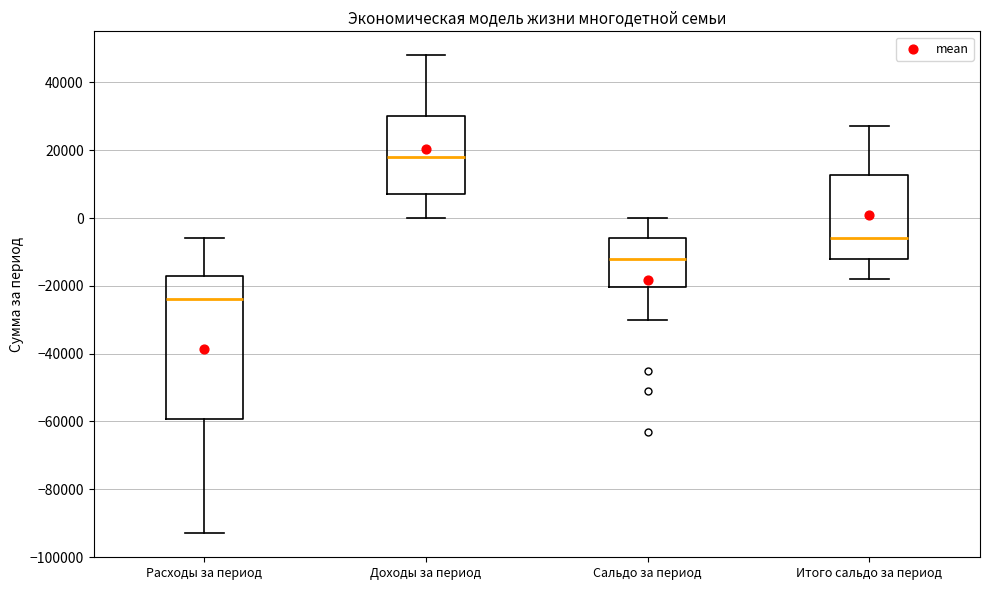

Reading left to right, read every box against the y-axis: the position of its median line, the range the box covers, and the ends of its whiskers. The values are not printed on the chart, so give them approximately, as read against the axis.

Расходы за период: median -24000, box -60000 to -18000, whiskers -92000 to -6000
Доходы за период: median 18000, box 8000 to 30000, whiskers 0 to 48000
Сальдо за период: median -12000, box -20000 to -6000, whiskers -30000 to 0
Итого сальдо за период: median -6000, box -12000 to 12000, whiskers -18000 to 28000